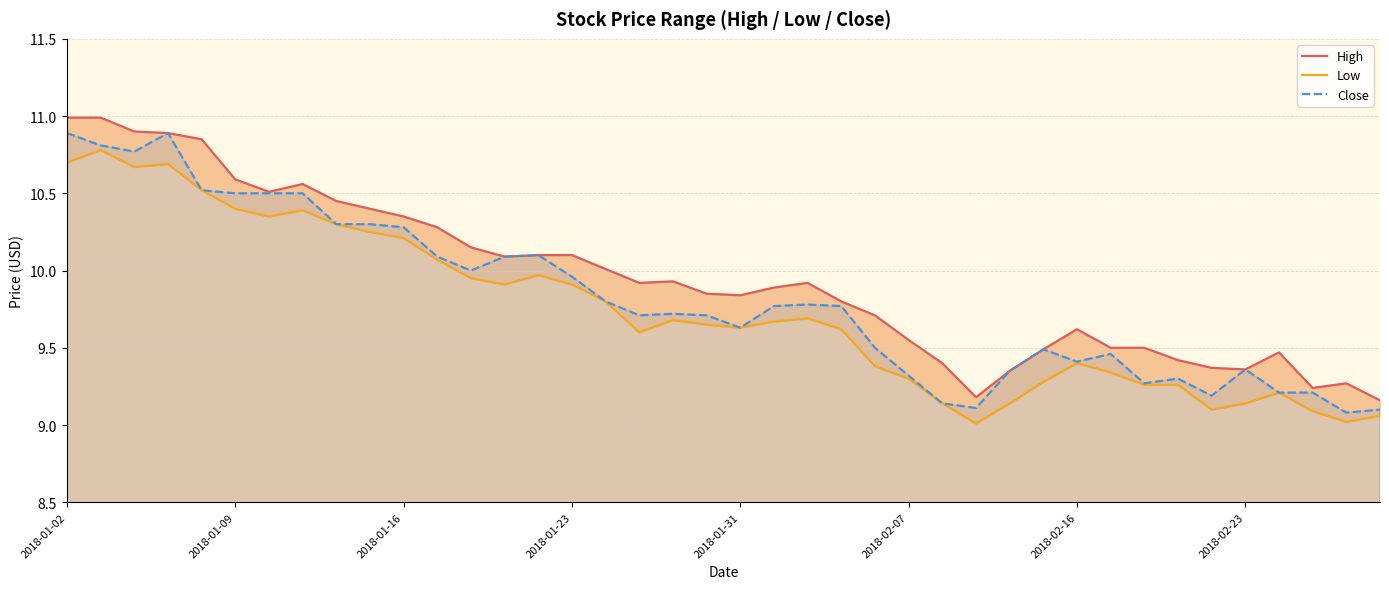

How many series are shown in this chart?

3